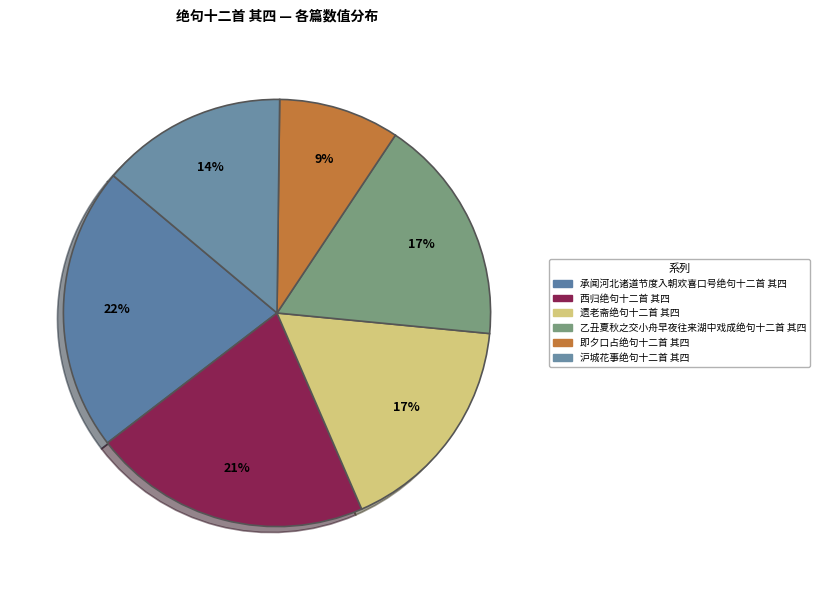

Which category has the smallest portion of the pie?

即夕口占绝句十二首 其四